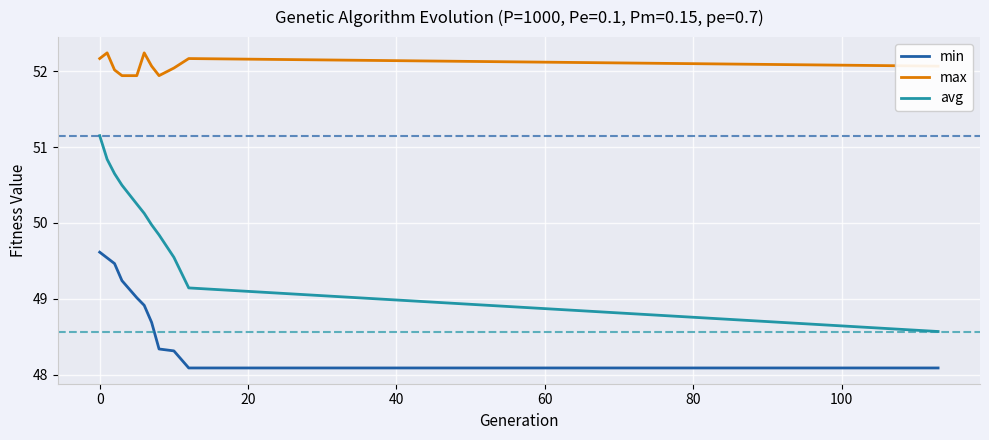

Which series has the largest total across all categories?

max